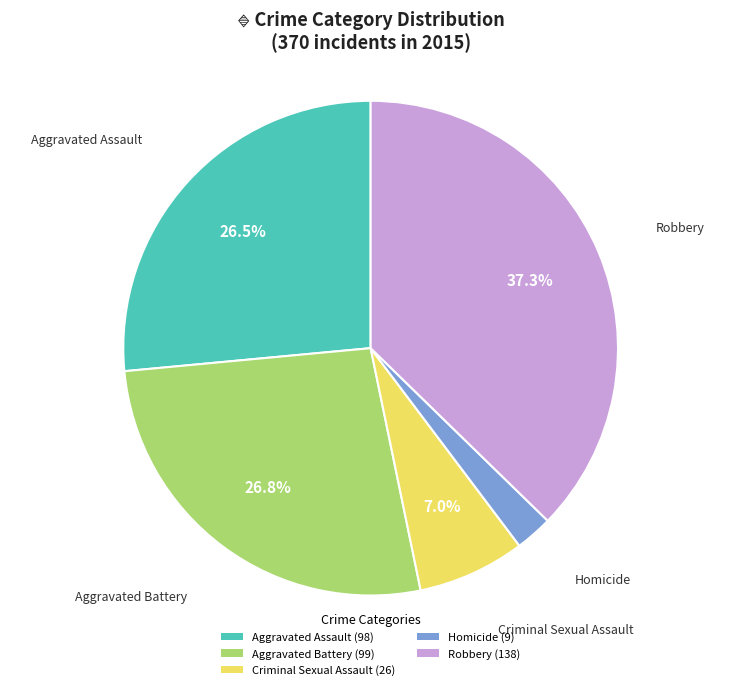

What is the smallest slice in the pie chart?

Homicide